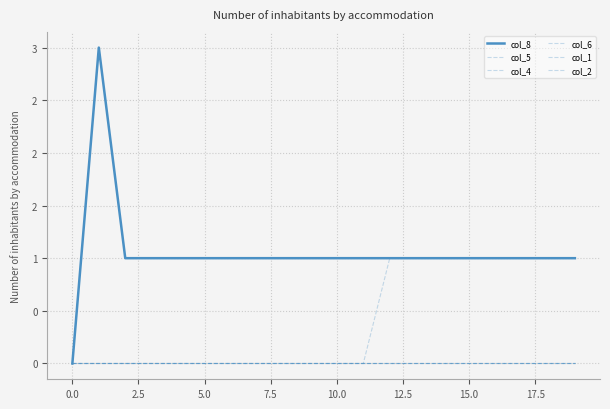

What is the average value of the col_8 series?

1